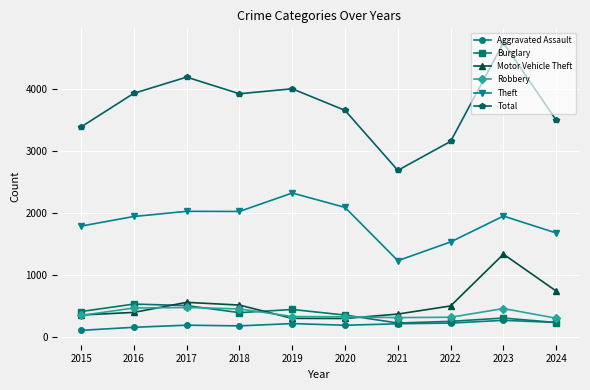

At which category does the chart reach its peak across all series?

2023